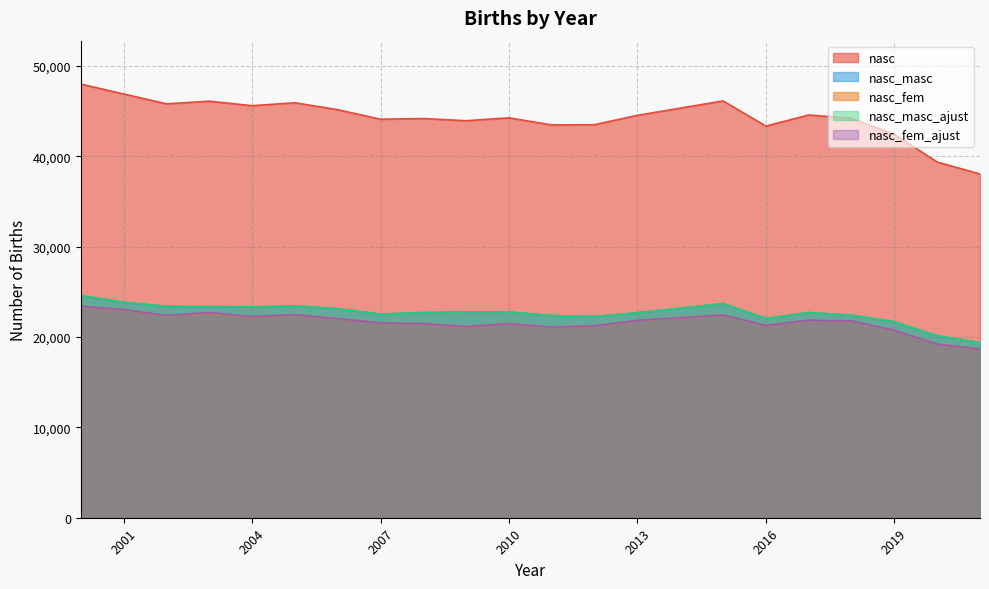

Does the chart have visible grid lines?

Yes